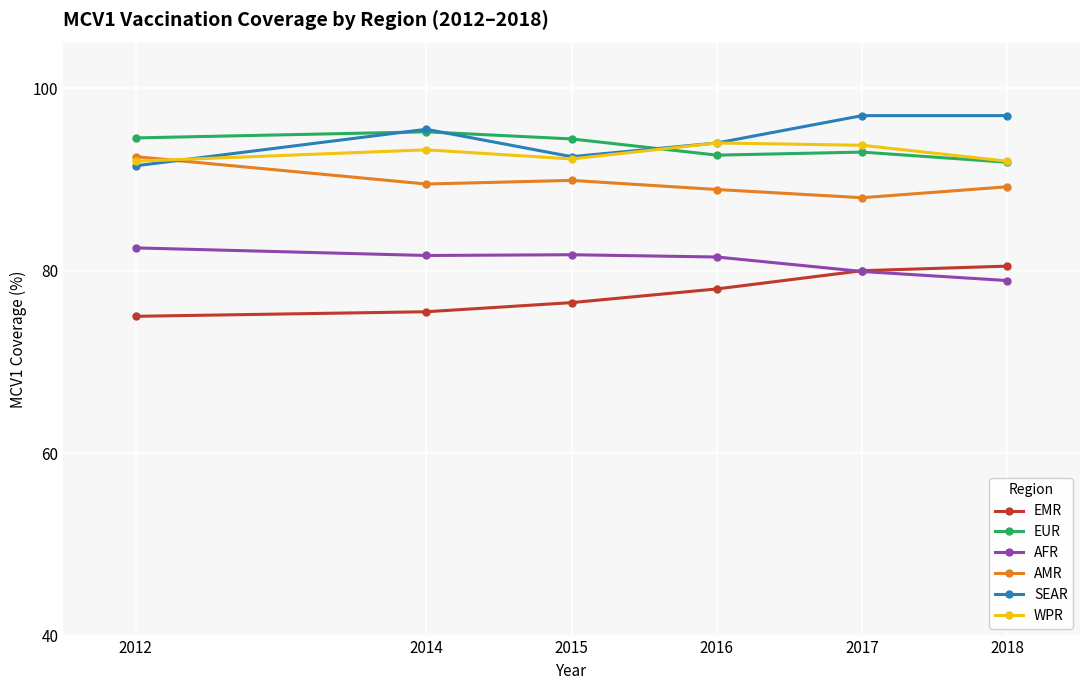

Is it true that WPR equals 93.2 at 2014?

True